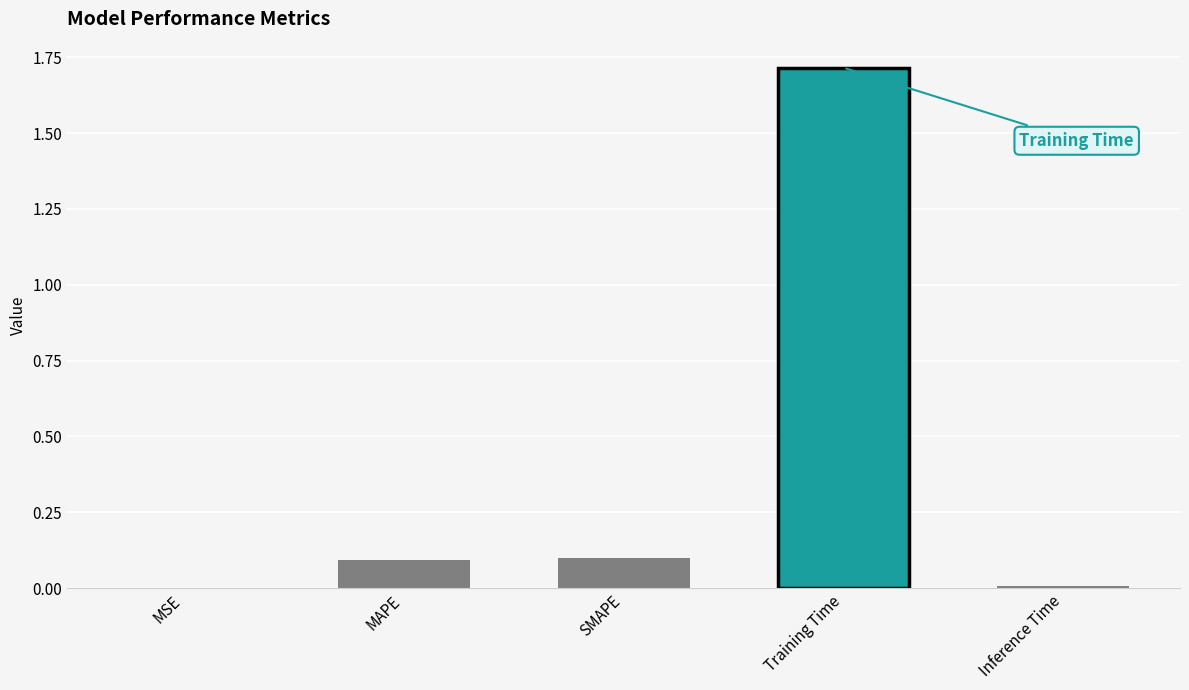

Count the number of categories in the chart.

5